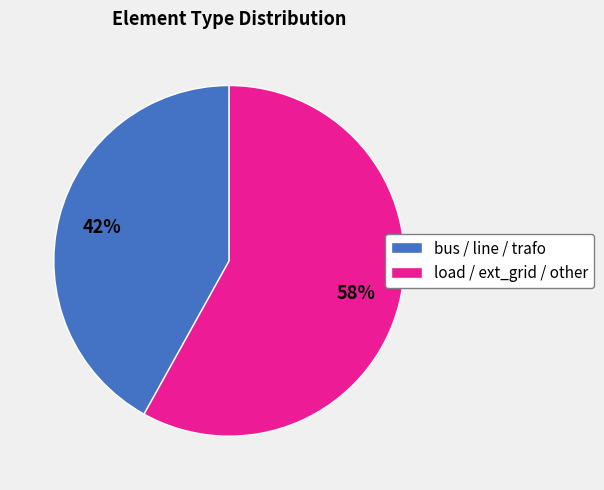

What percentage is the bus / line / trafo slice, to the nearest percent?

42%